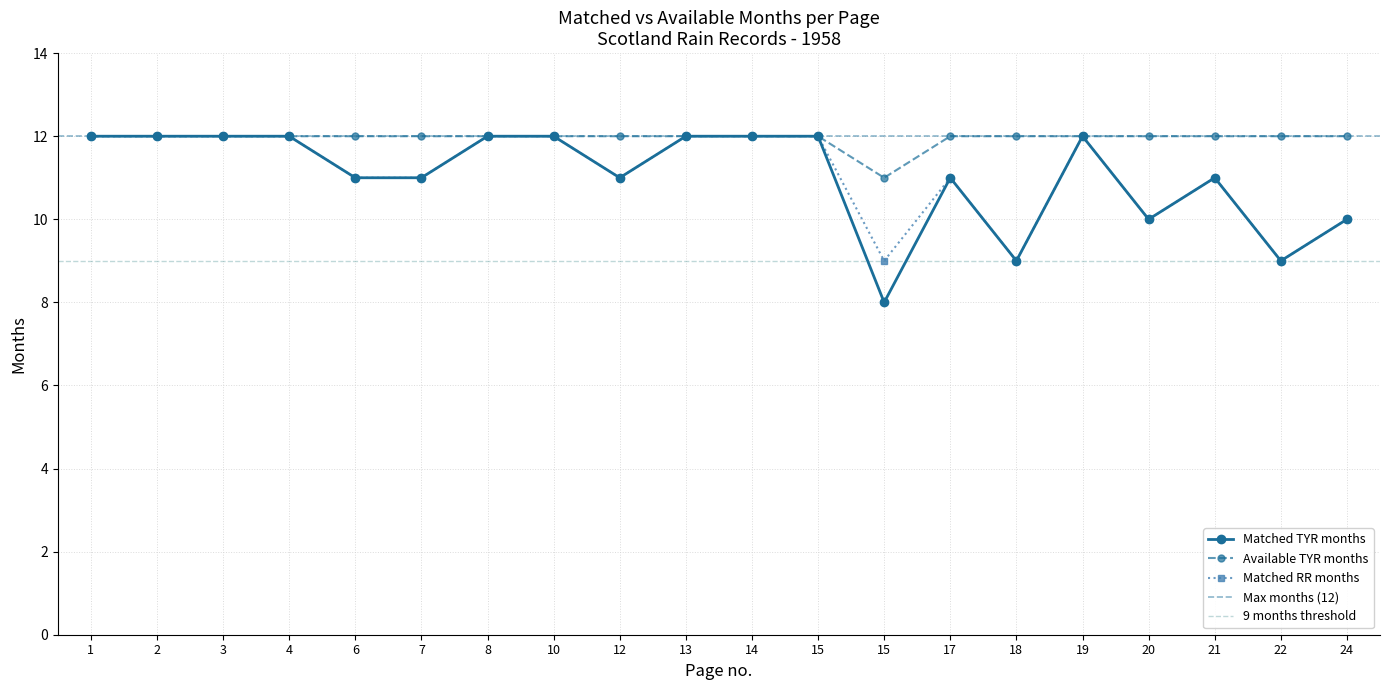

What is the difference between the second highest and minimum values in the Available TYR months series?

1